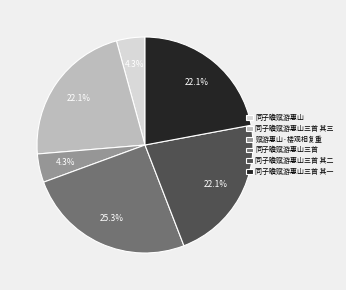

Which category has the biggest portion of the pie?

同子瞻赋游惠山三首